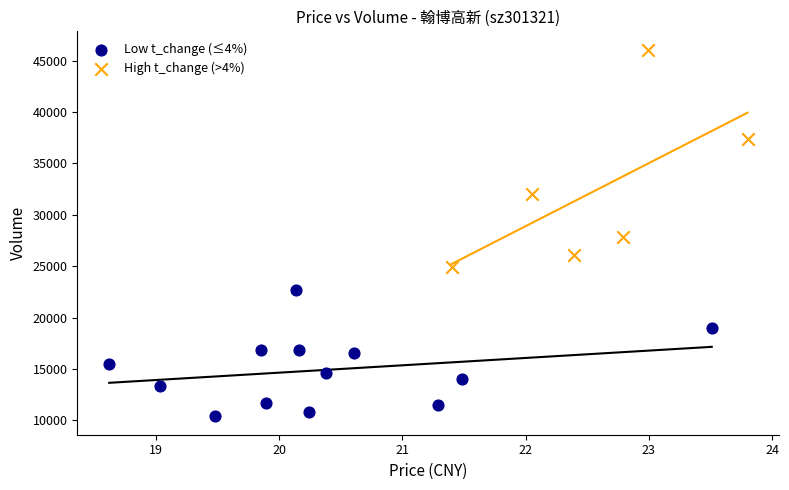

What are all the series names shown in the legend?

Low t_change (≤4%), High t_change (>4%)